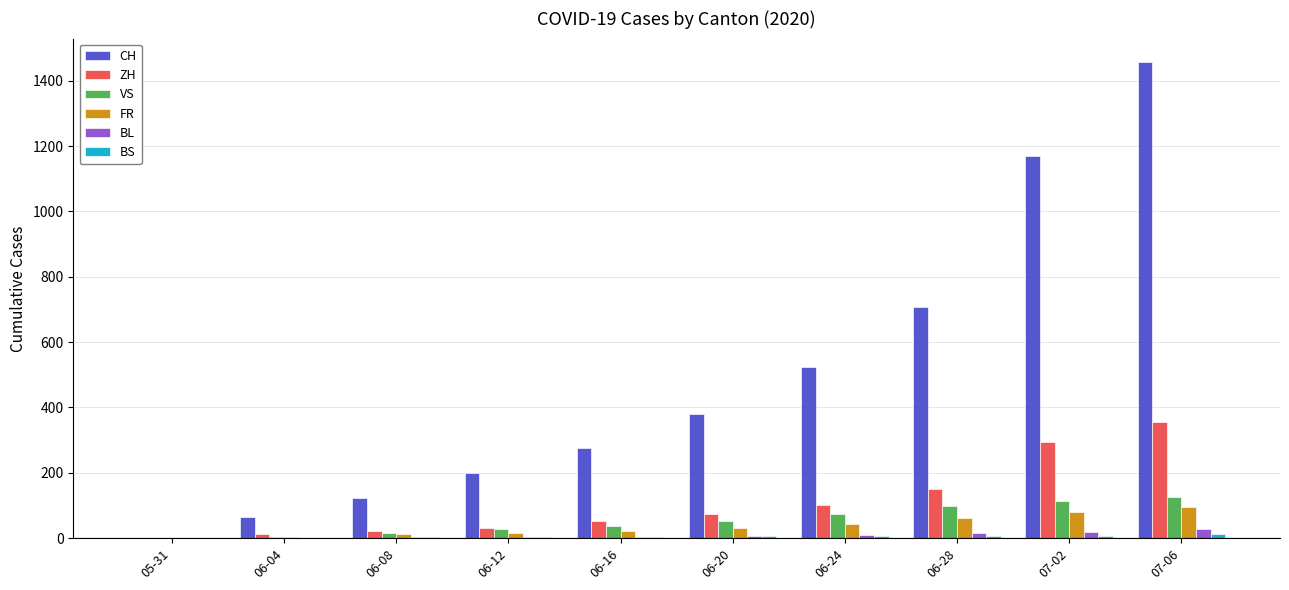

The value of ZH at 06-28 is 66. True or false?

False